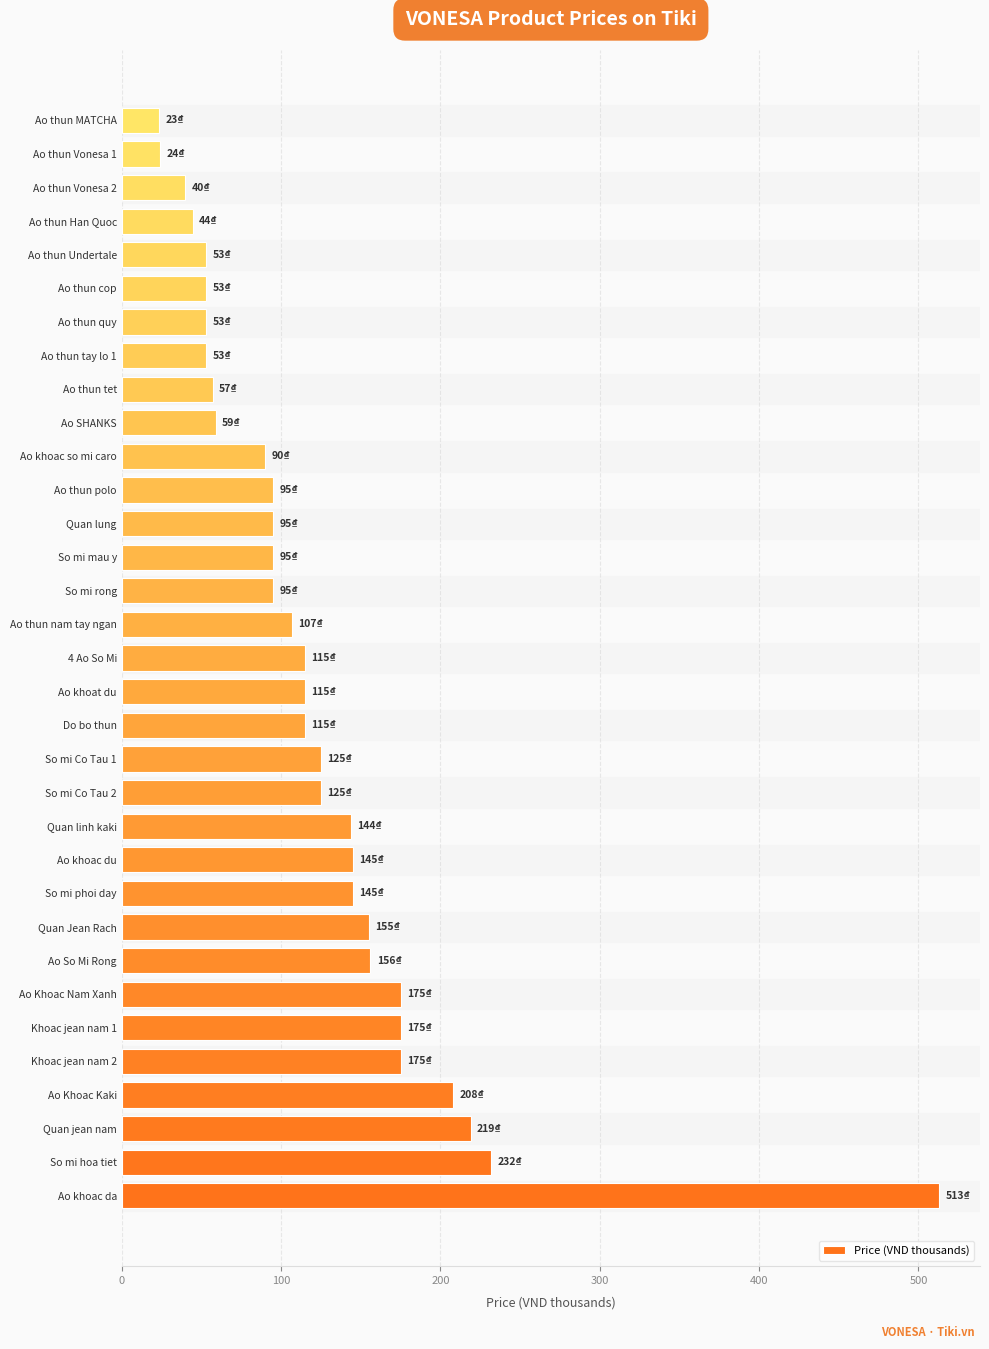

The chart shows a value of 162.1 at So mi rong. True or false?

False